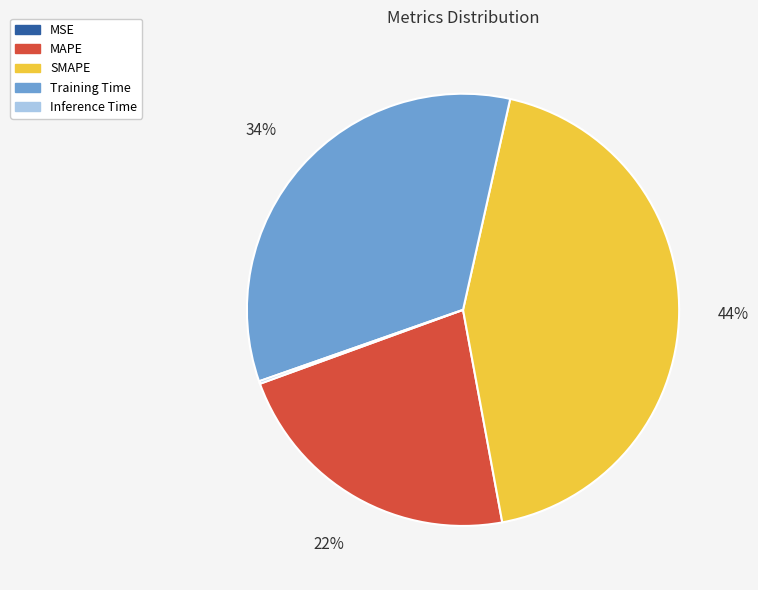

Which has a higher value, SMAPE or MAPE?

SMAPE